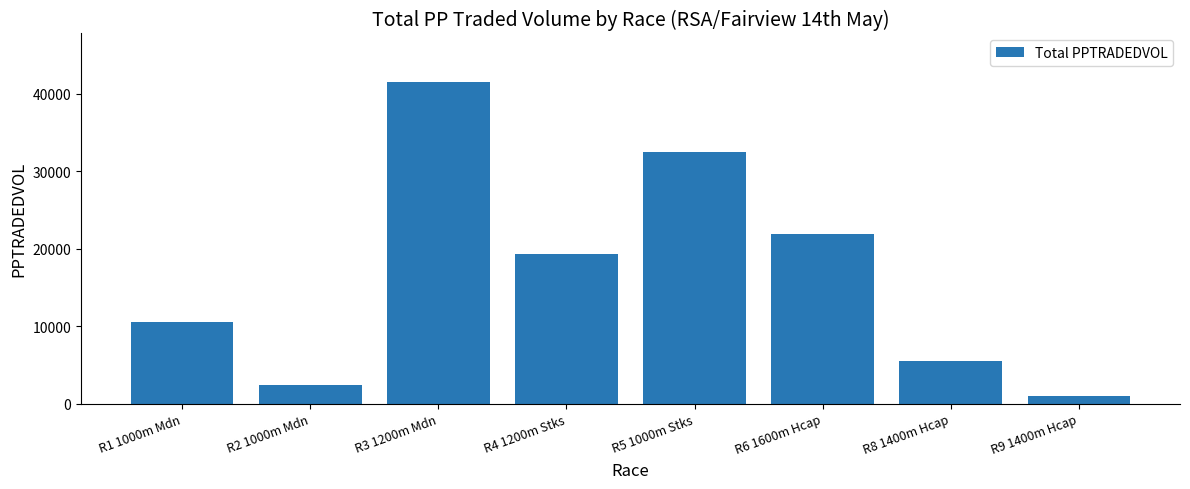

Reading right to left, transcribe all the data shown in this chart.

R9 1400m Hcap=985.0	R8 1400m Hcap=5572.7	R6 1600m Hcap=21963.2	R5 1000m Stks=32481.8	R4 1200m Stks=19293.0	R3 1200m Mdn=41554.9	R2 1000m Mdn=2476.0	R1 1000m Mdn=10518.3